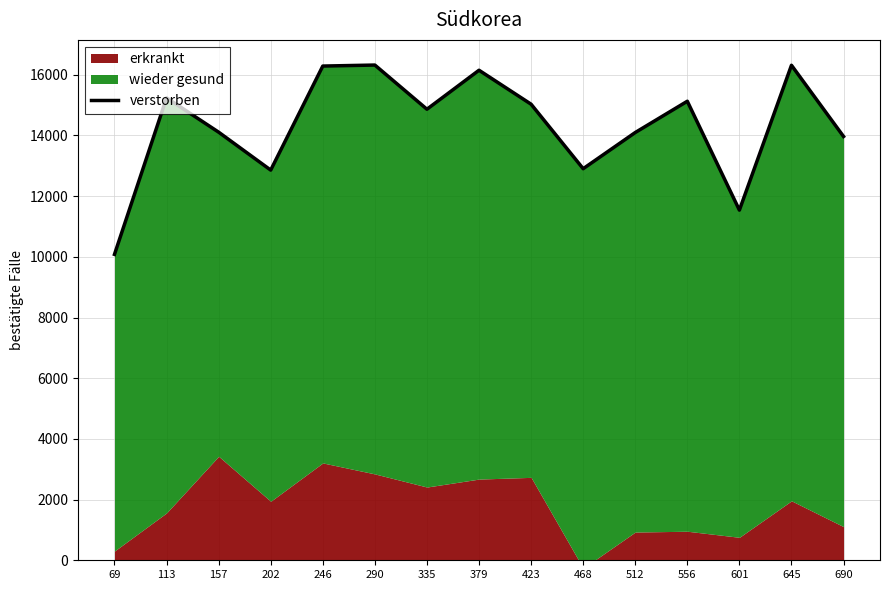

Approximately how many times larger is the value at 690 compared to 423?

0.9